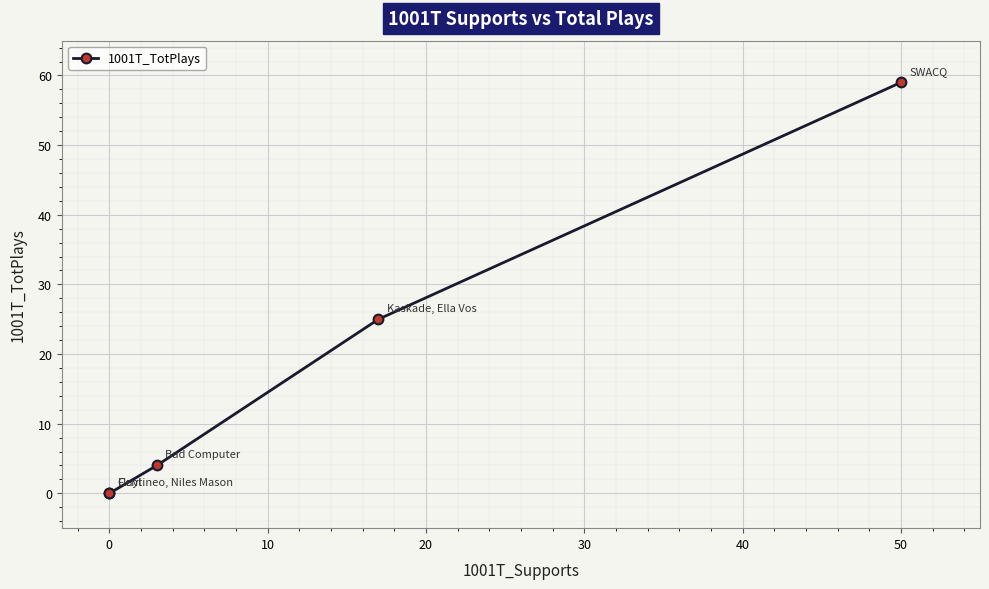

Is it true that the value at 0 is -26?

False